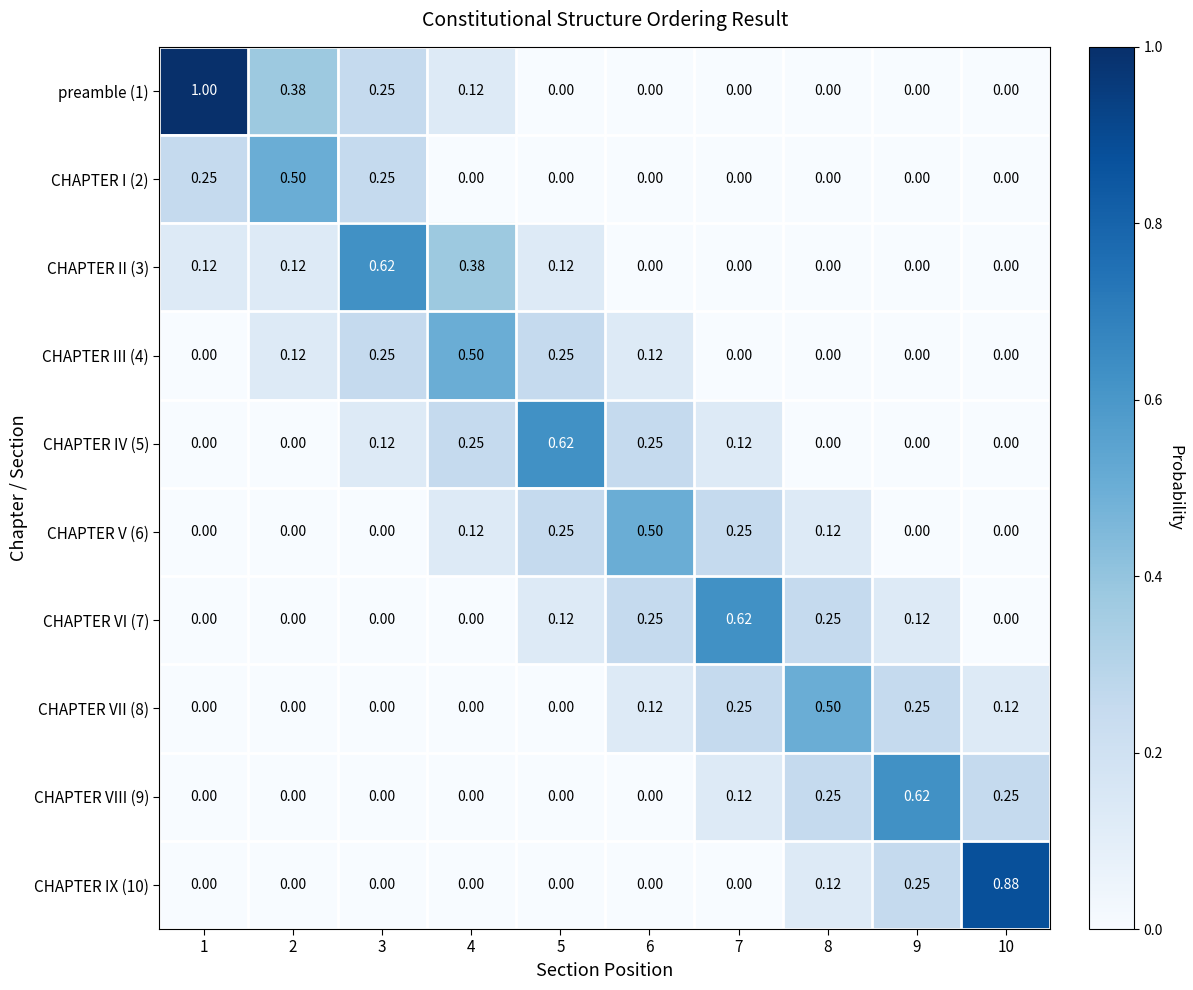

Is the value of CHAPTER VI (7) at 8 greater than the value of CHAPTER V (6) at 6?

No